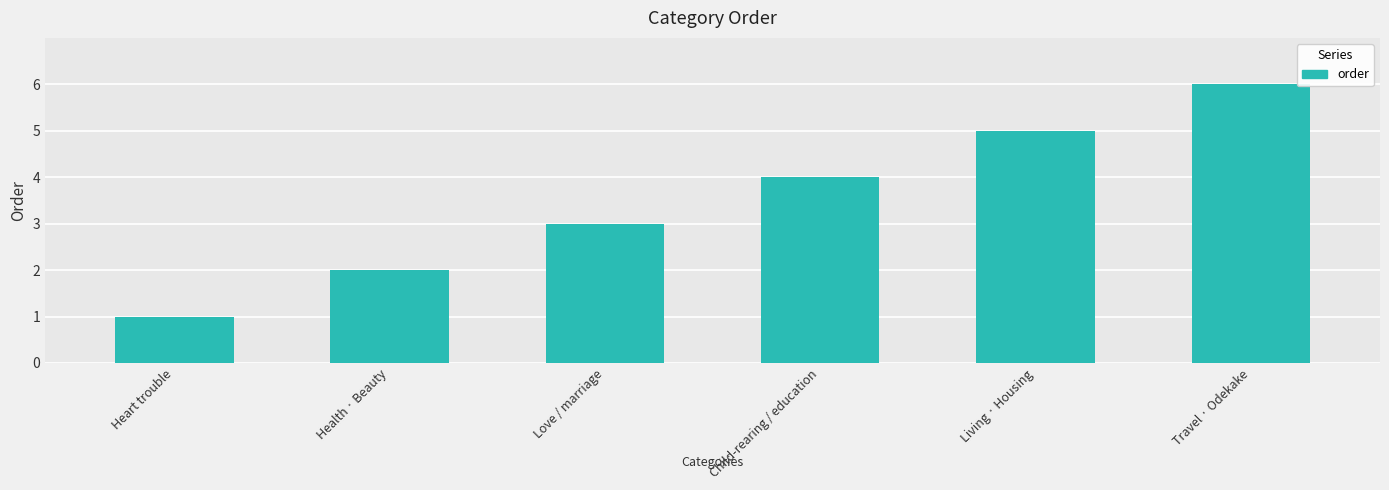

How many distinct data groups are displayed?

1